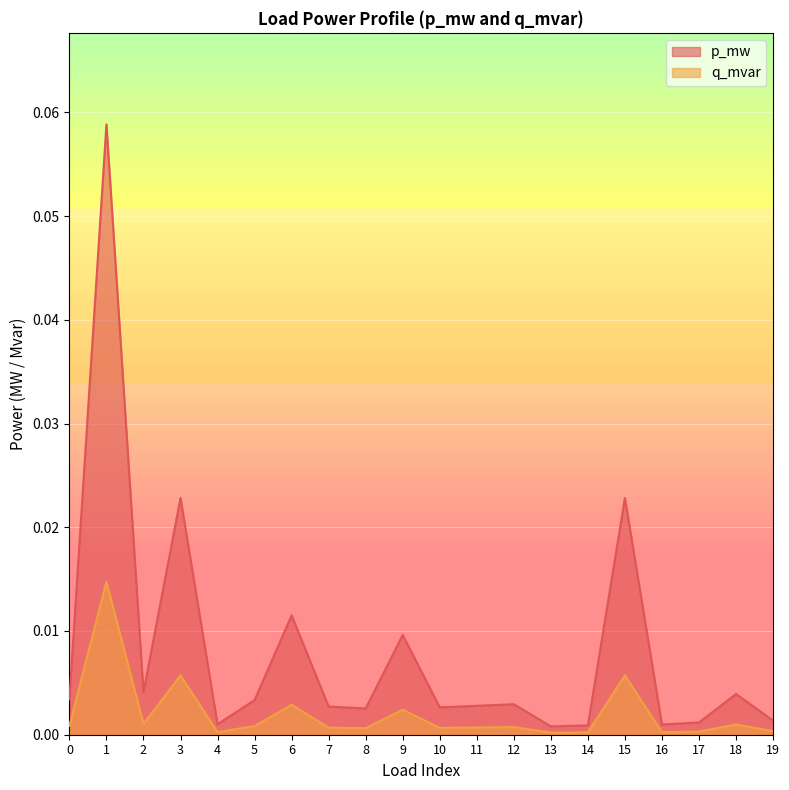

Reading left to right, what are all the values shown in this chart?

p_mw: 0=0.0	1=0.1	2=0.0	3=0.0	4=0.0	5=0.0	6=0.0	7=0.0	8=0.0	9=0.0	10=0.0	11=0.0	12=0.0	13=0.0	14=0.0	15=0.0	16=0.0	17=0.0	18=0.0	19=0.0
q_mvar: 0=0.0	1=0.0	2=0.0	3=0.0	4=0.0	5=0.0	6=0.0	7=0.0	8=0.0	9=0.0	10=0.0	11=0.0	12=0.0	13=0.0	14=0.0	15=0.0	16=0.0	17=0.0	18=0.0	19=0.0